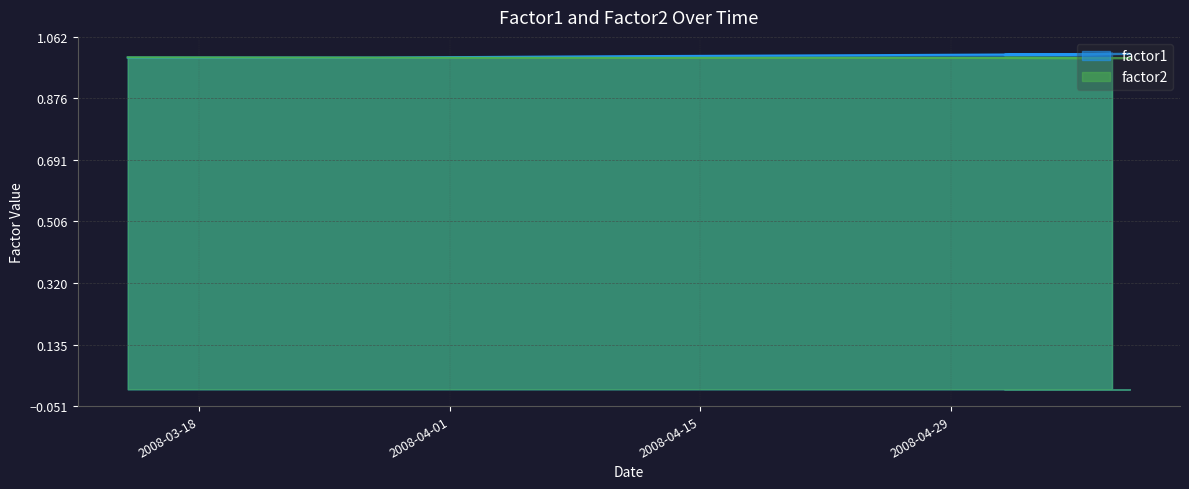

What is the label of the 15th point from the right?

2008-03-14